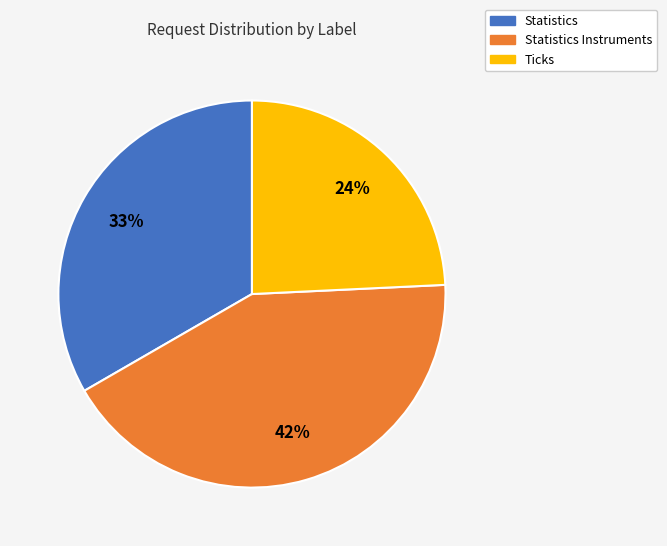

The Statistics slice represents 48% of the pie. True or false?

False